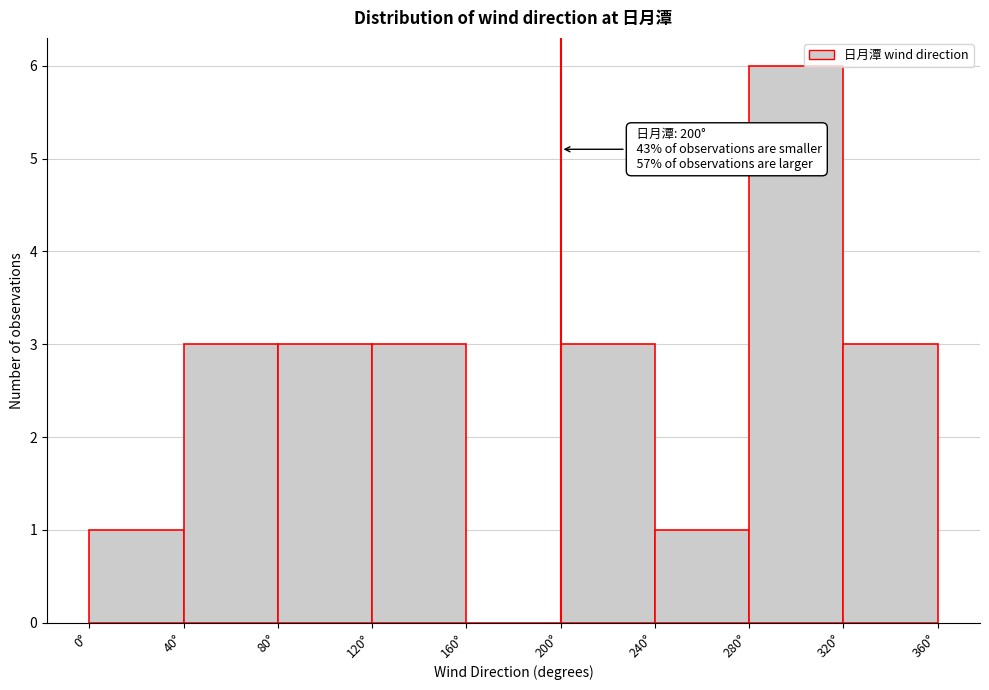

Over which range of the x-axis is the bar tallest?

280 to 320